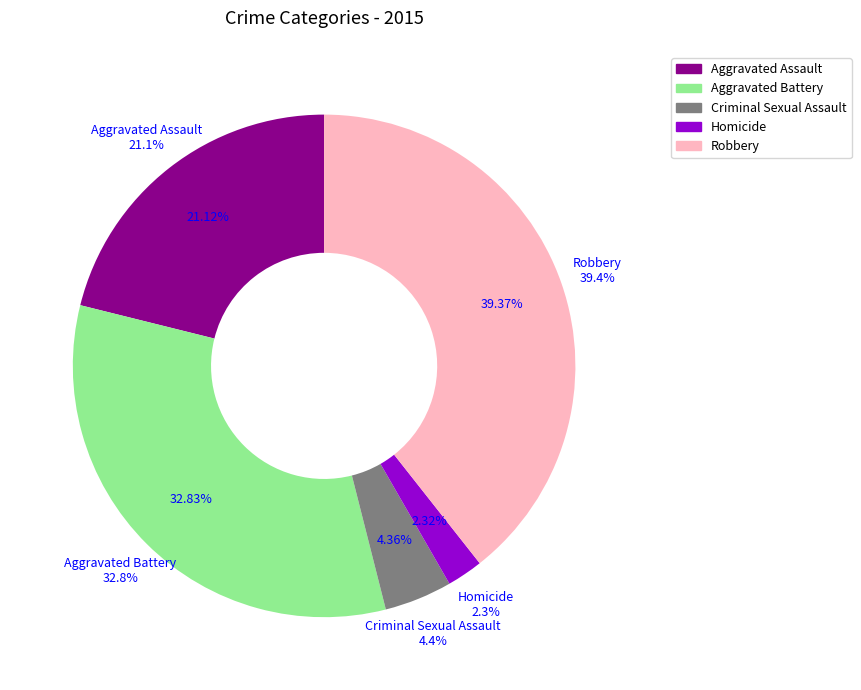

The Criminal Sexual Assault slice represents 1% of the pie. True or false?

False